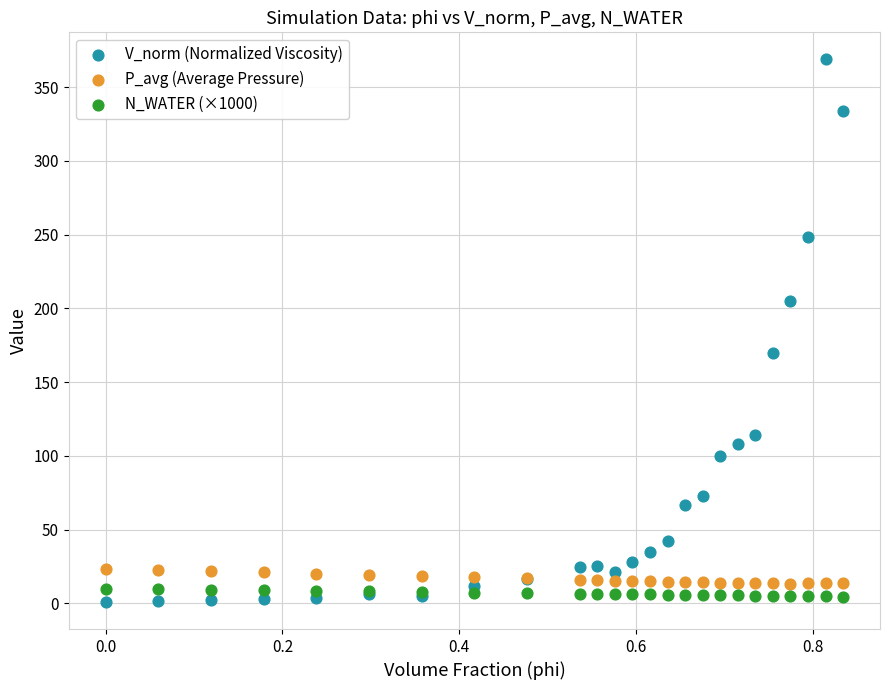

Which series contains the lowest Y value?

V_norm (Normalized Viscosity)